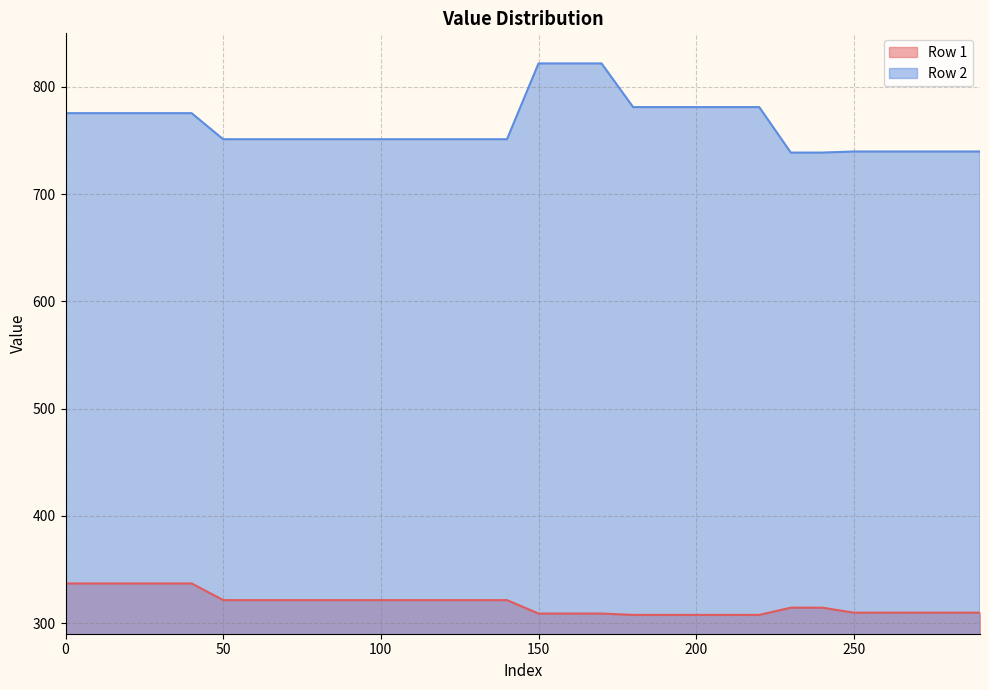

True or false: Row 1 line and Row 2 line intersect in this chart.

False